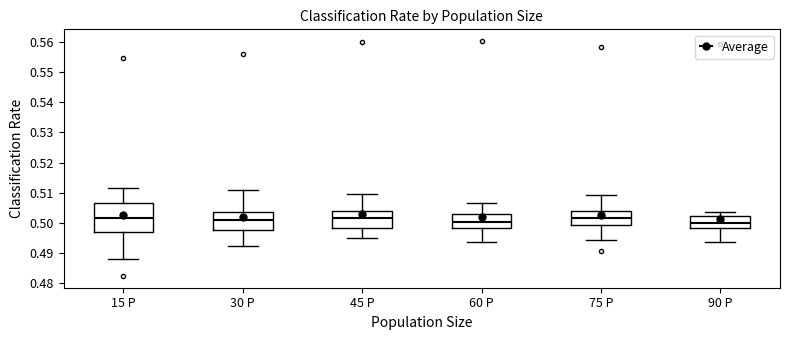

Reading left to right, read every box against the y-axis: the position of its median line, the range the box covers, and the ends of its whiskers. The values are not printed on the chart, so give them approximately, as read against the axis.

15 P: median 0.502, box 0.497 to 0.507, whiskers 0.488 to 0.512
30 P: median 0.501, box 0.498 to 0.504, whiskers 0.492 to 0.511
45 P: median 0.501, box 0.498 to 0.504, whiskers 0.495 to 0.510
60 P: median 0.500, box 0.498 to 0.503, whiskers 0.494 to 0.506
75 P: median 0.502, box 0.499 to 0.504, whiskers 0.494 to 0.509
90 P: median 0.500, box 0.498 to 0.502, whiskers 0.494 to 0.504